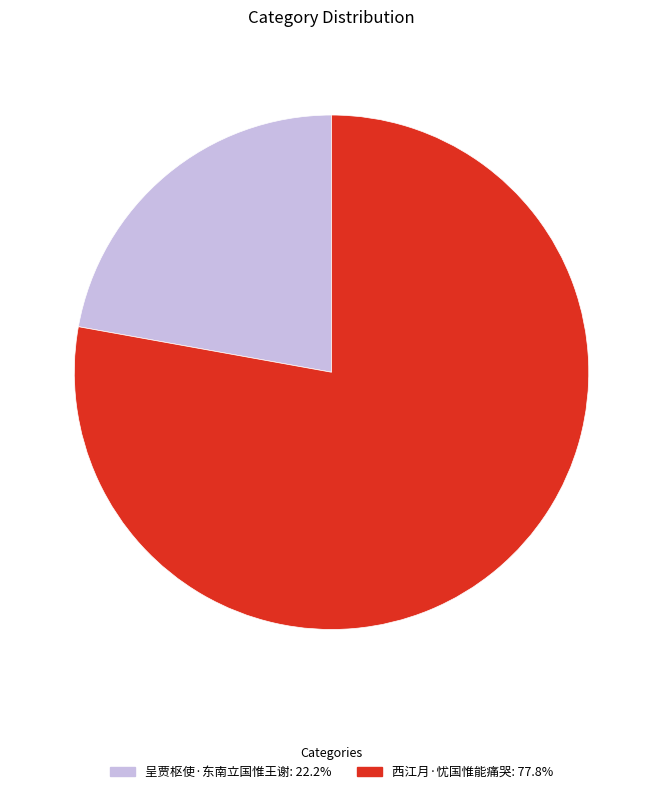

Do 西江月·忧国惟能痛哭 and 呈贾枢使·东南立国惟王谢 together represent more than half of the pie?

Yes